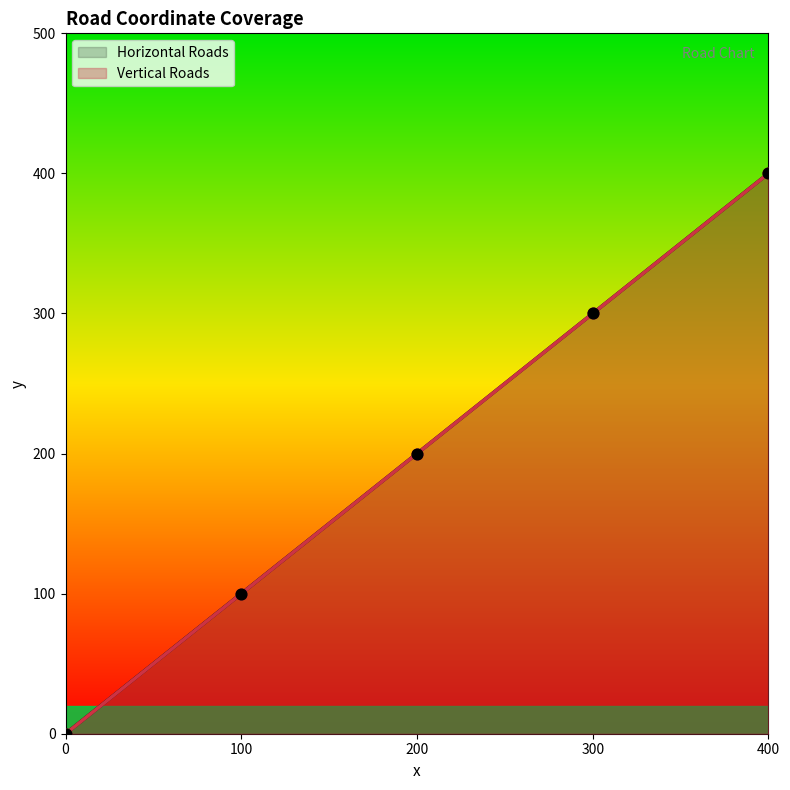

At which category is the sum across all series the highest?

400